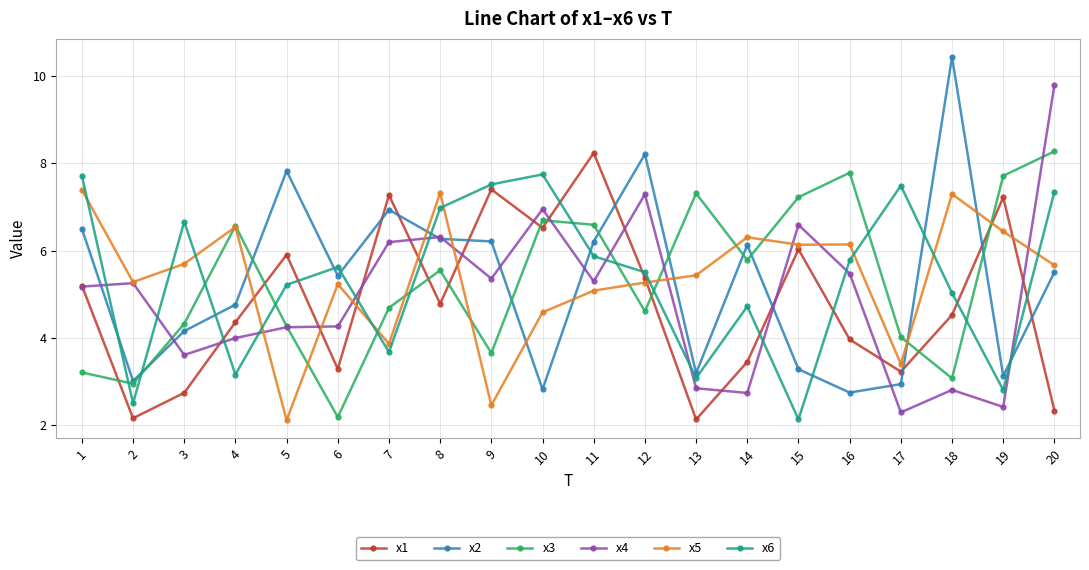

What is the total value across all series at 17?

23.4